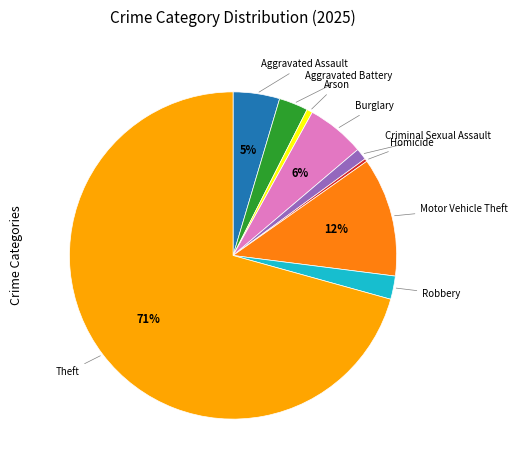

Is the sum of Robbery and Arson greater than half?

No